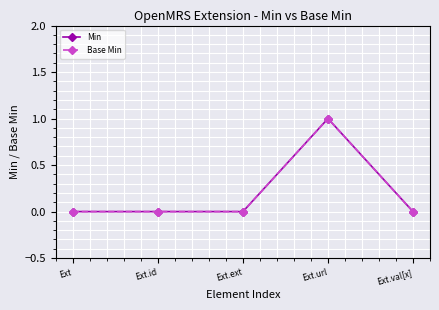

Reading left to right, list all the values displayed in this chart.

Min: Ext=0	Ext.id=0	Ext.ext=0	Ext.url=1	Ext.val[x]=0
Base Min: Ext=0	Ext.id=0	Ext.ext=0	Ext.url=1	Ext.val[x]=0